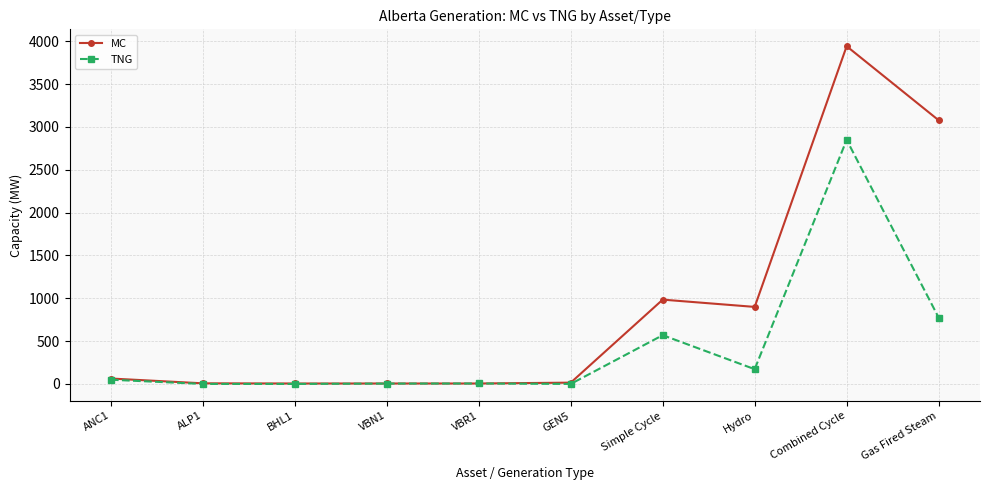

How many values in the TNG series are below 49?

5